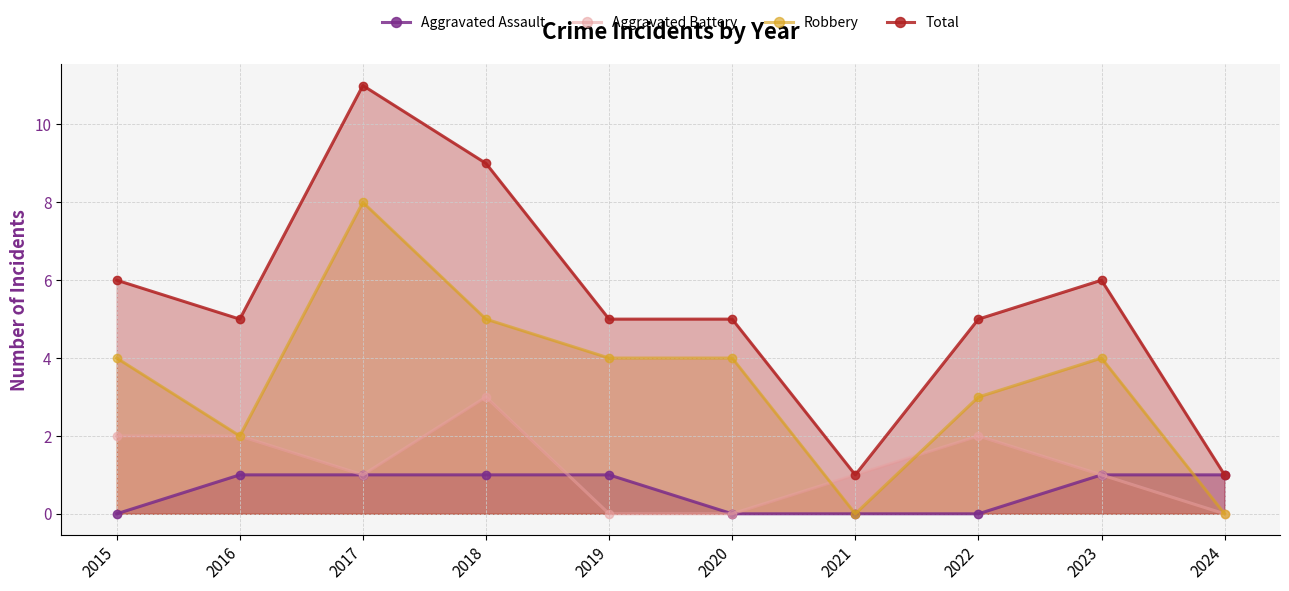

What is the greatest value displayed?

11